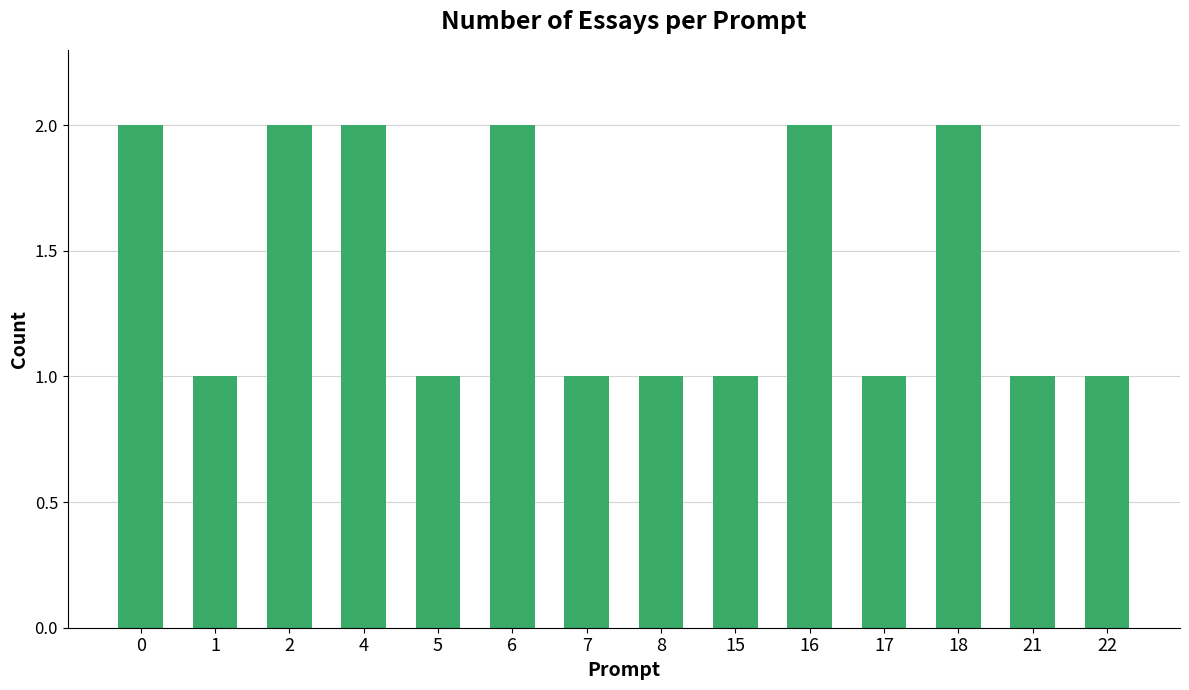

What is the maximum value shown in the chart?

2